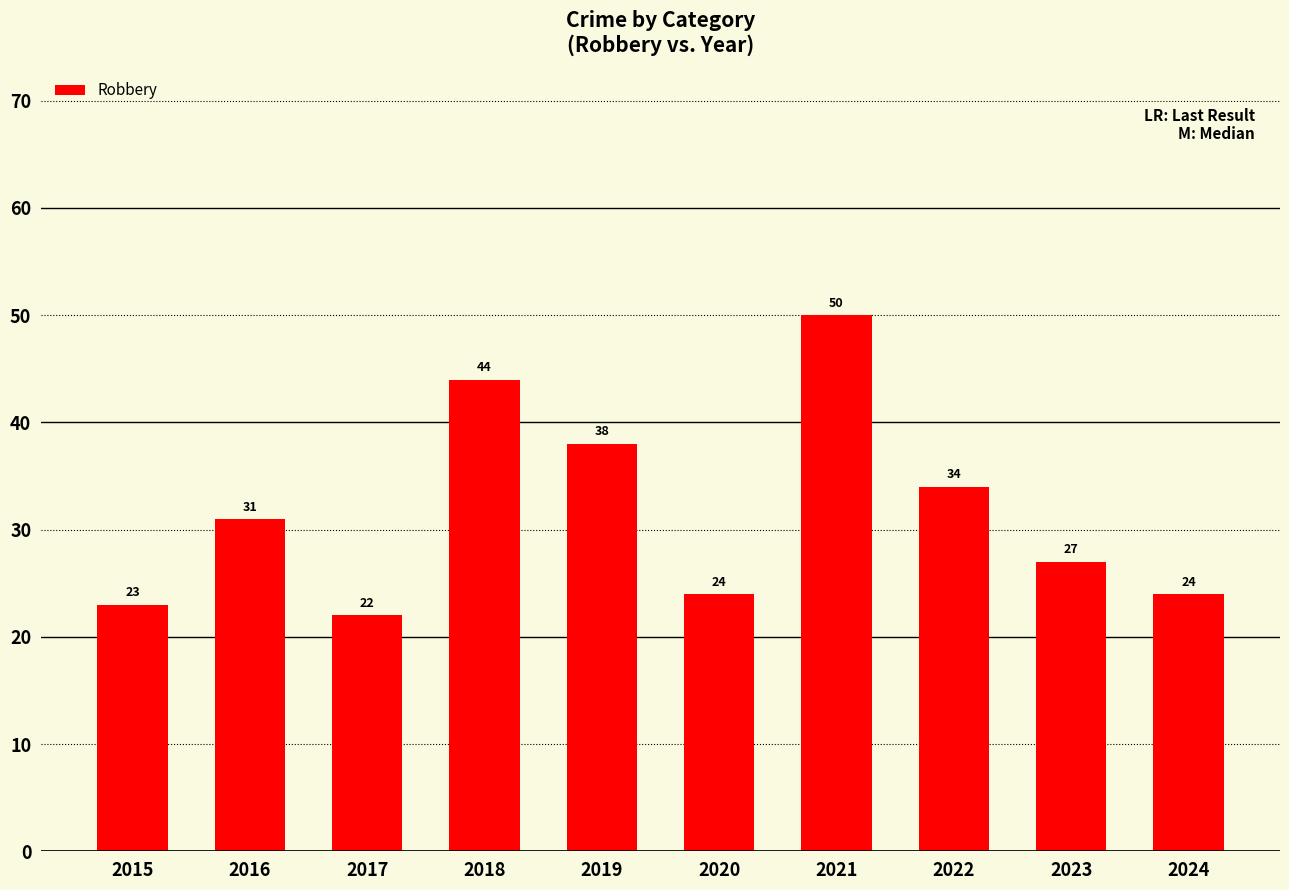

How many values are below 31?

5